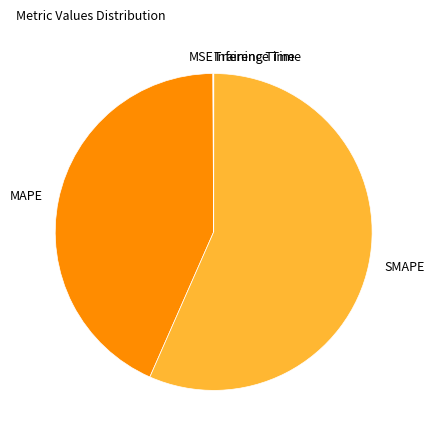

Is it true that MAPE is 51% of the pie?

False